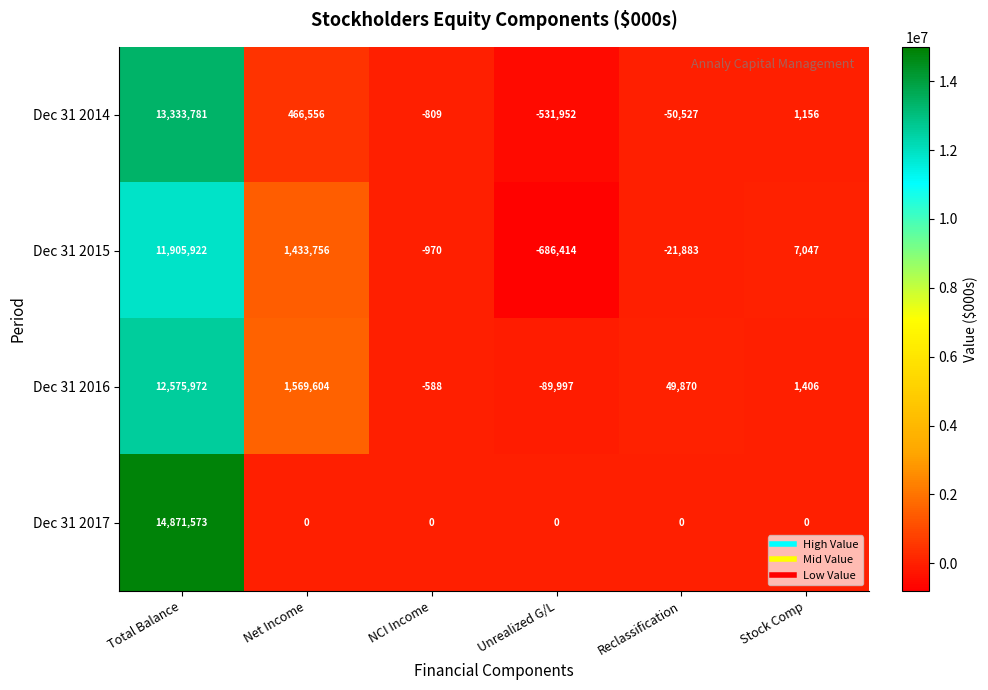

What is the maximum value shown in the chart?

14871573